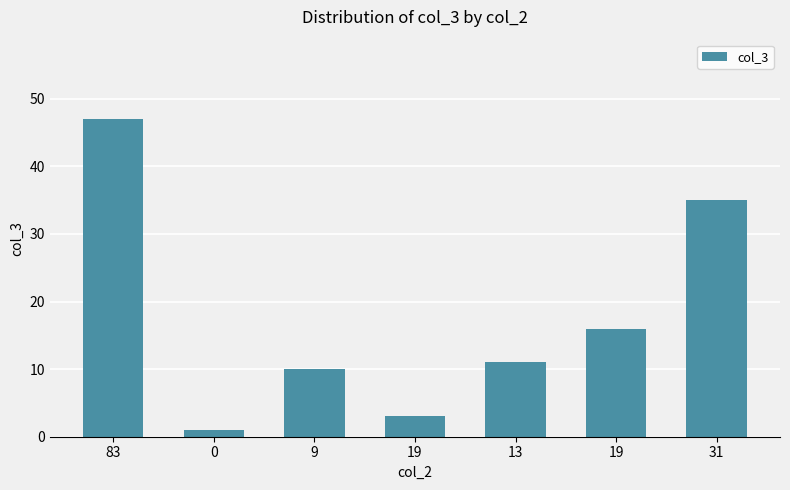

How many data points does each series have?

7